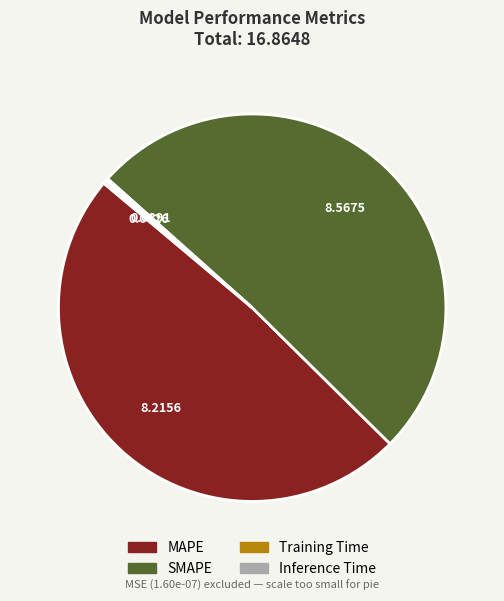

Which category has the biggest portion of the pie?

SMAPE